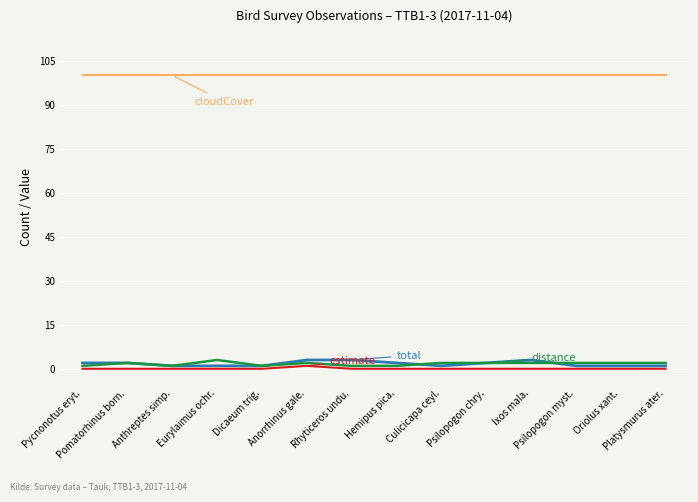

What is the greatest value displayed?

100